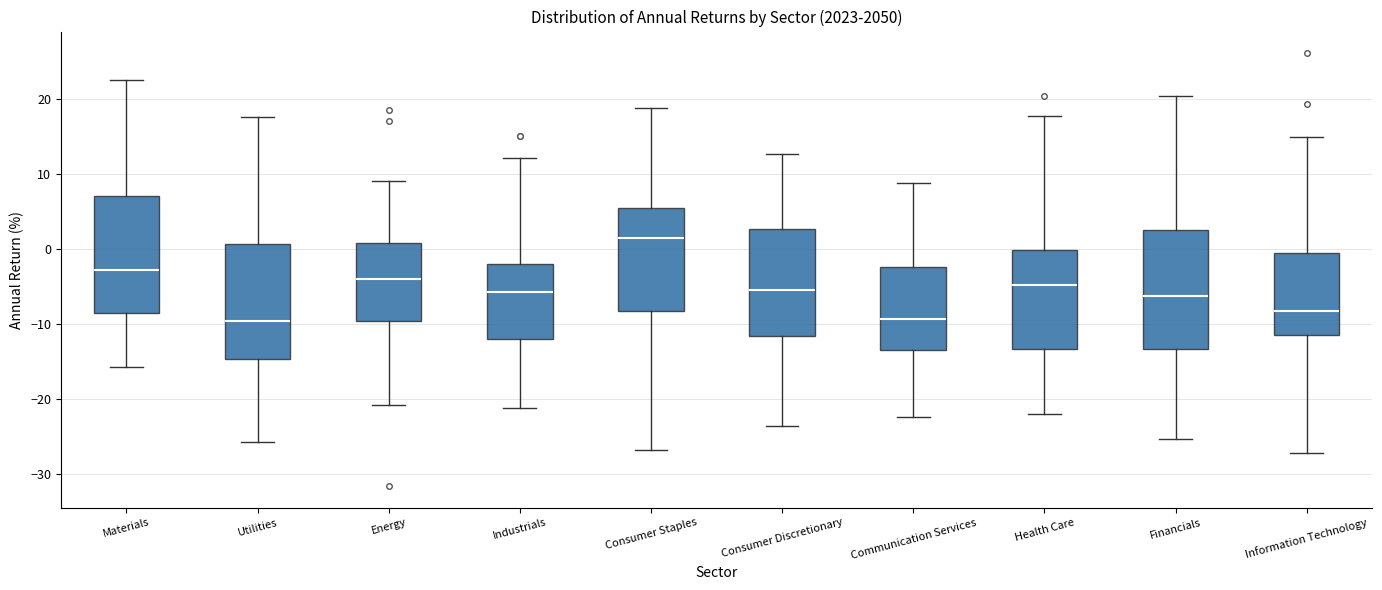

Where does the median line of the box for Communication Services sit on the y-axis? The values are not printed on the chart, so give them approximately, as read against the axis.

-9